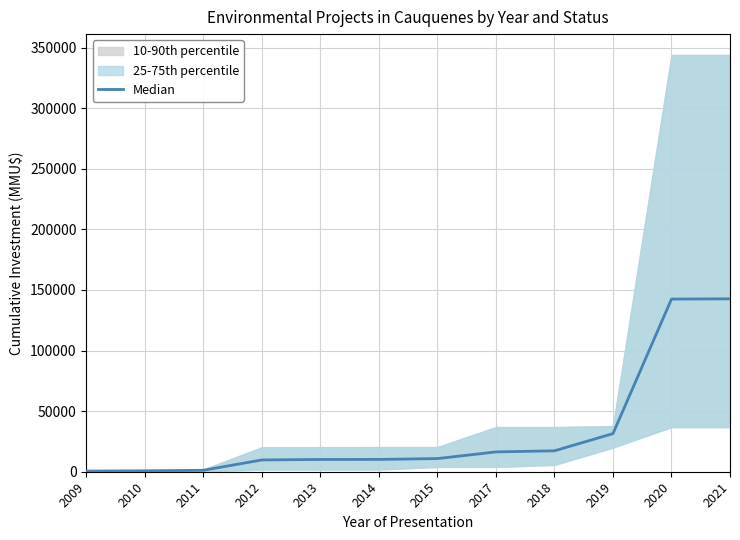

Rank the categories by value from lowest to highest.

2009, 2010, 2011, 2012, 2013, 2014, 2015, 2017, 2018, 2019, 2020, 2021